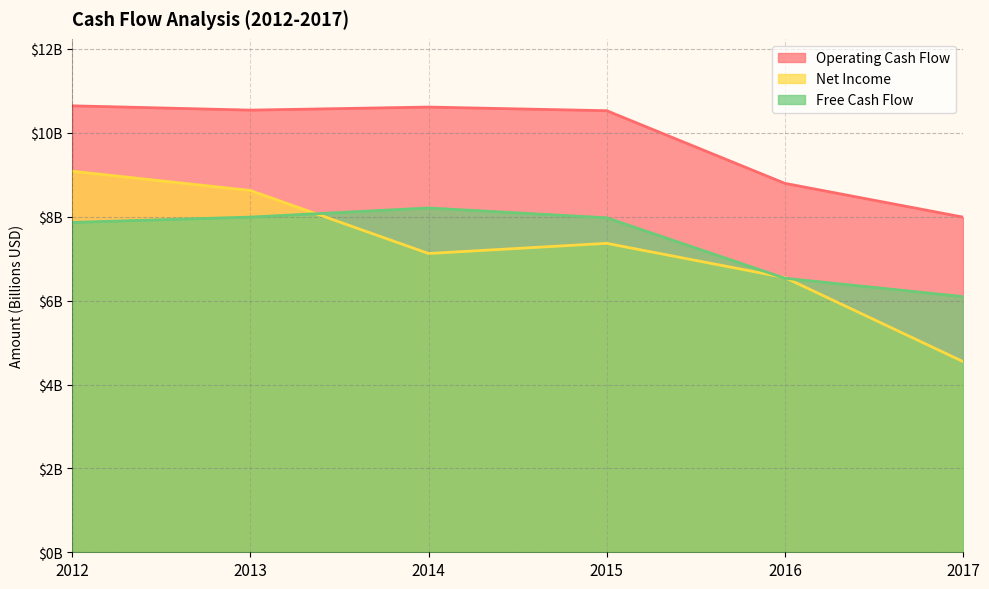

Which category has the lowest value in the Free Cash Flow series?

2017